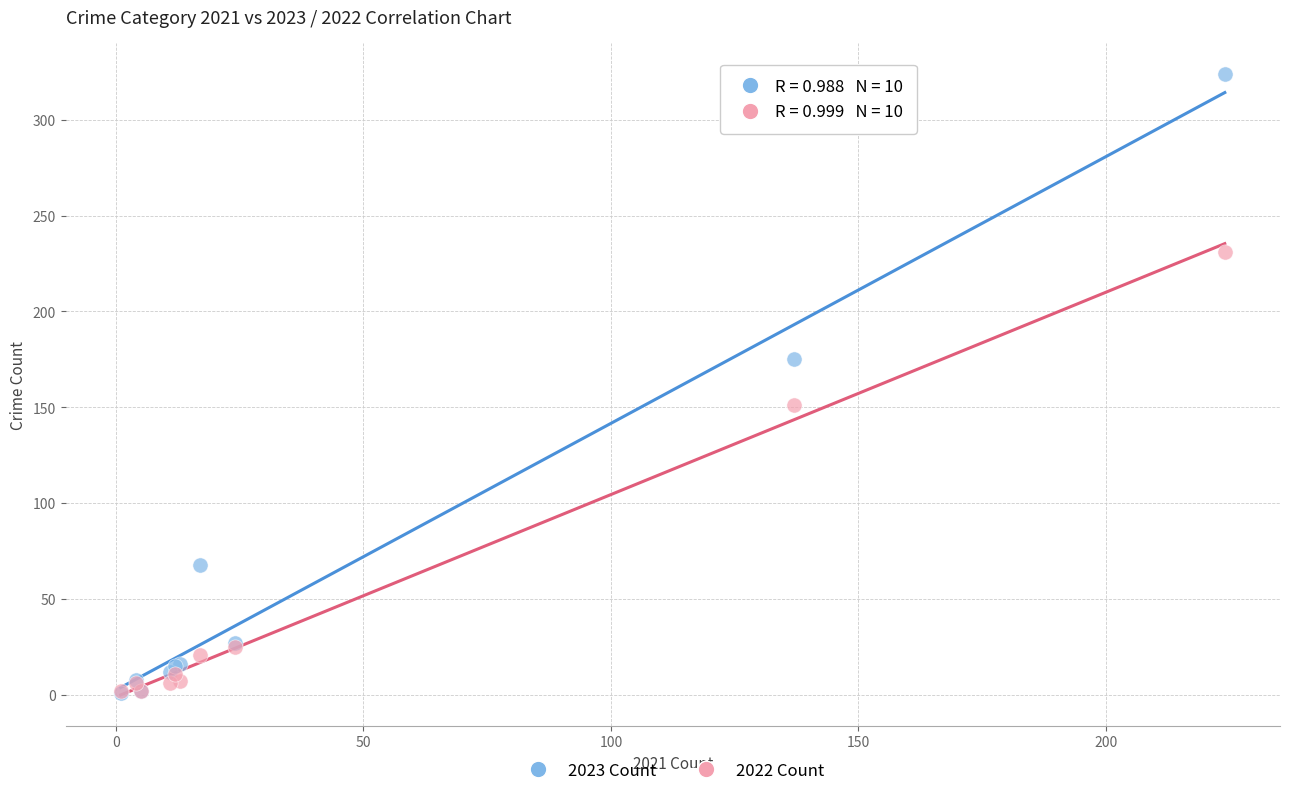

What are all the series names shown in the legend?

2023 Count, 2022 Count